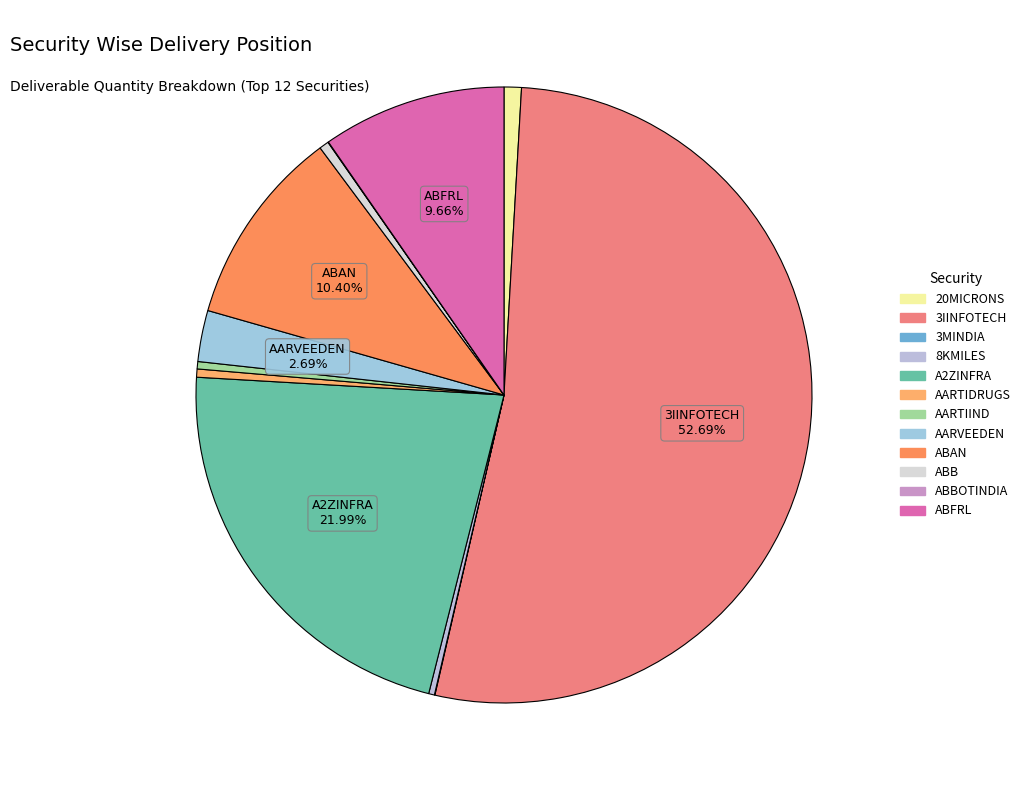

Which category has the smallest portion of the pie?

3MINDIA